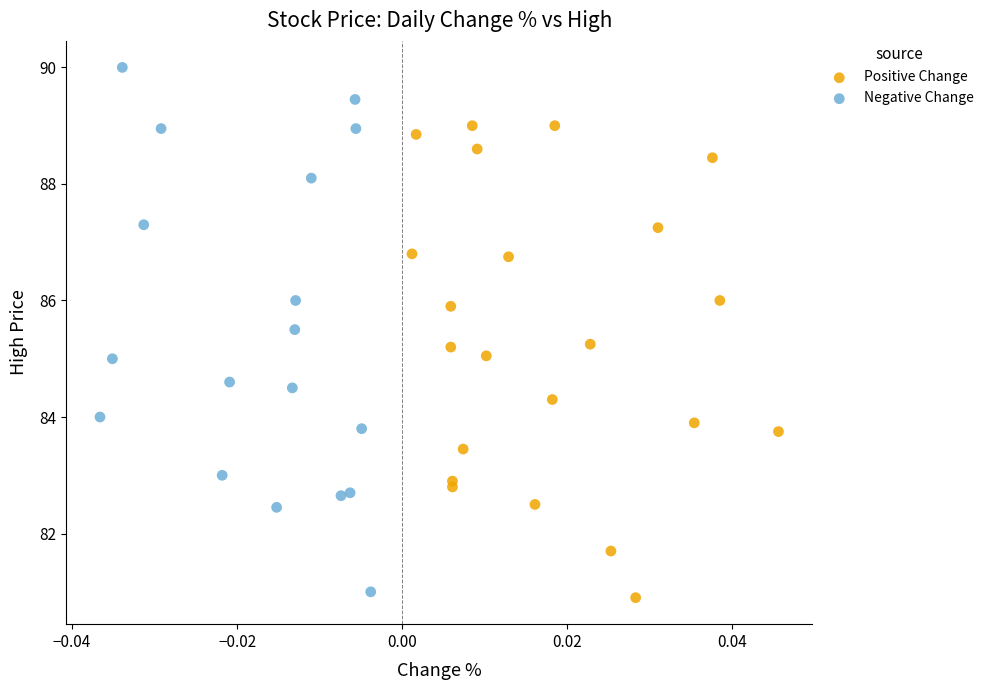

Which series contains the highest Y value?

Negative Change